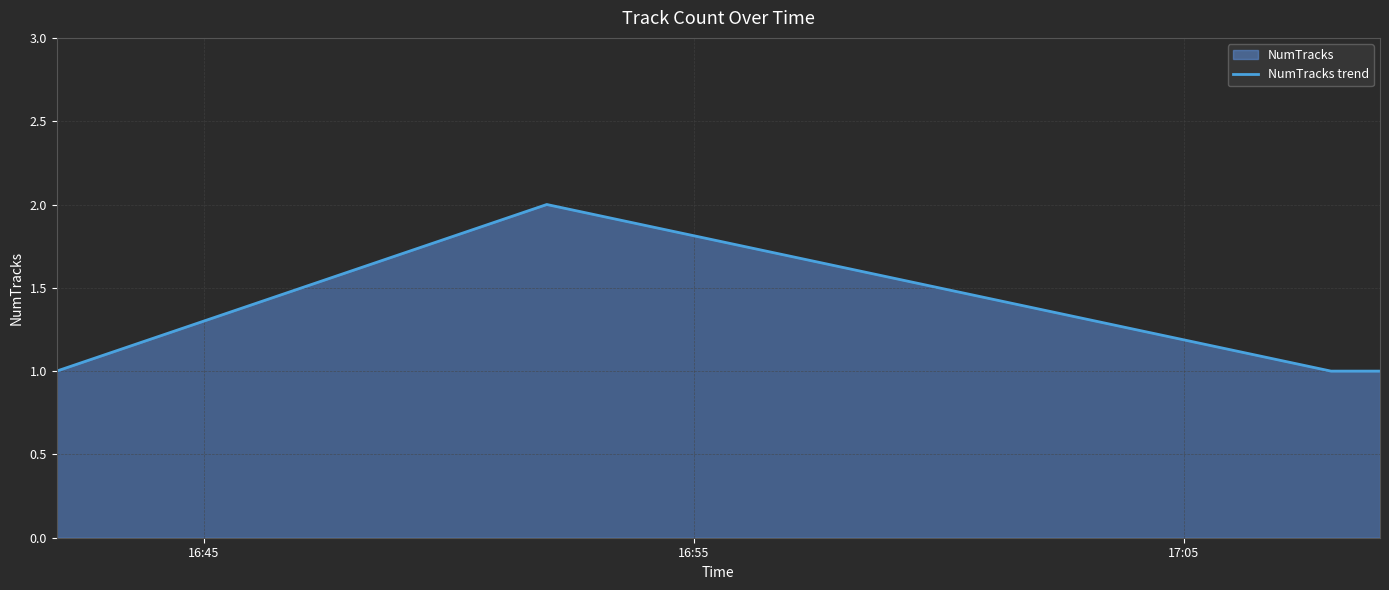

What is the sum of all values?

5